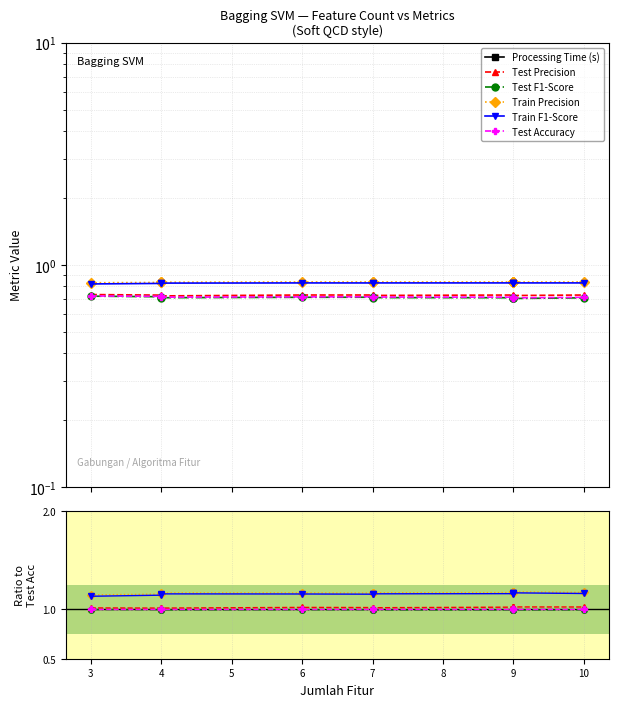

Between 7 and 9, which series saw the biggest shift?

Processing Time (s)